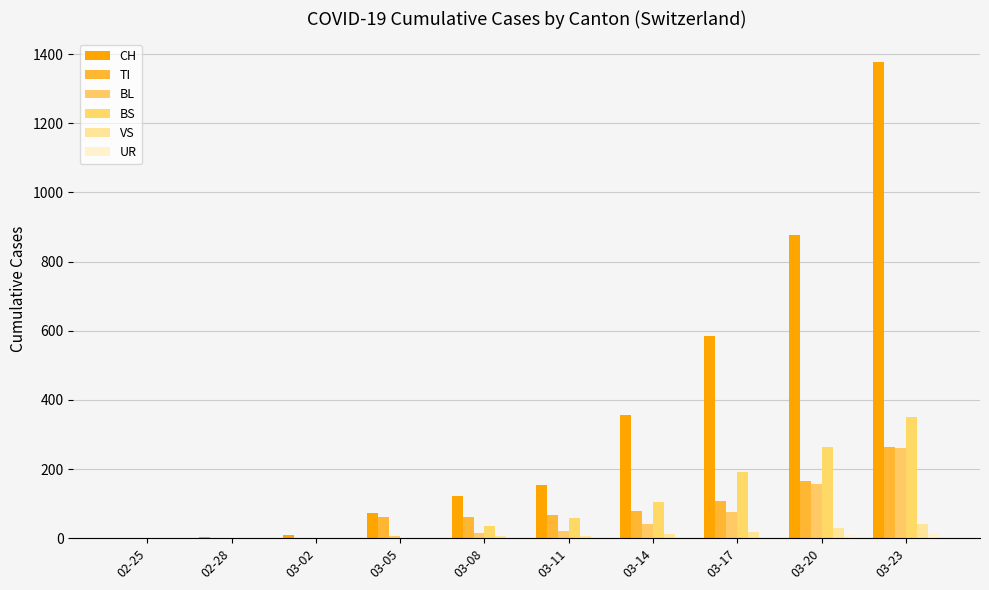

At 02-28, list the series in order from smallest to largest.

TI, BL, BS, VS, UR, CH